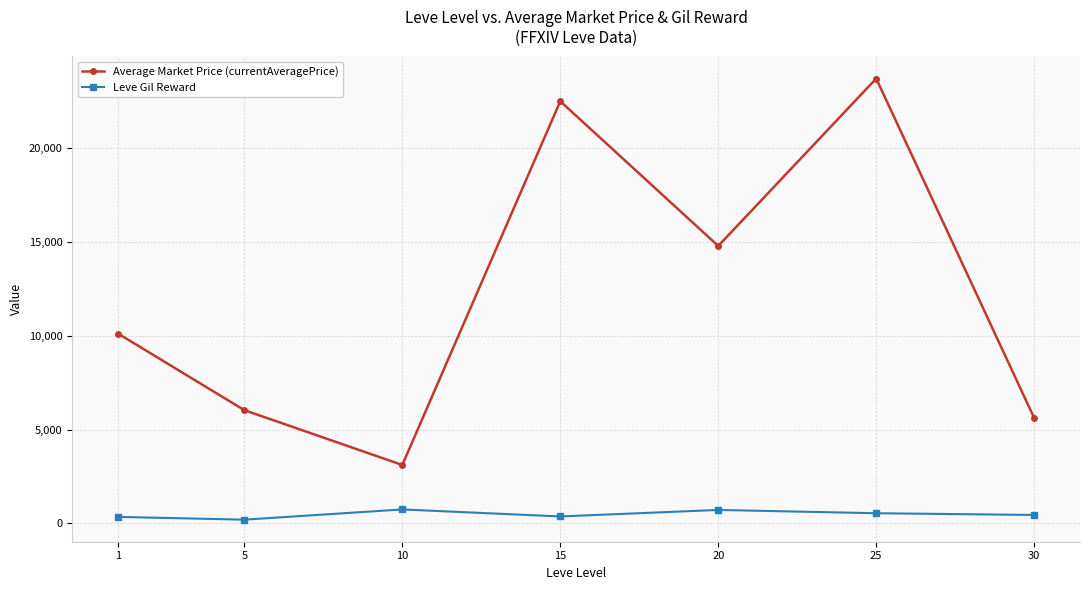

True or false: Average Market Price (currentAveragePrice) and Leve Gil Reward cross at least once.

False